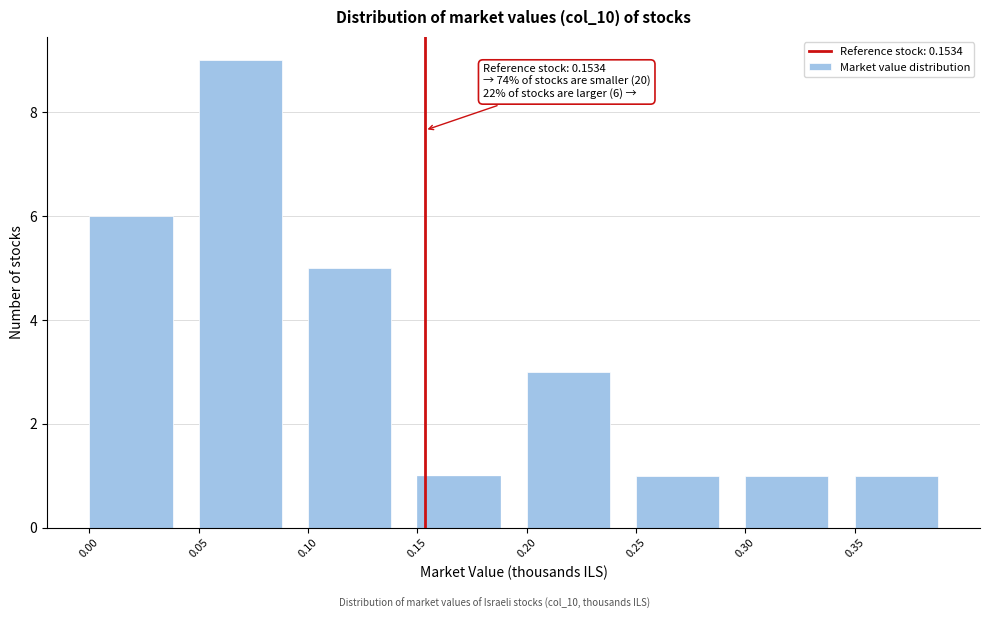

Reading left to right, transcribe all the data shown in this chart.

0.00=6	0.05=9	0.10=5	0.15=1	0.20=3	0.25=1	0.30=1	0.35=1